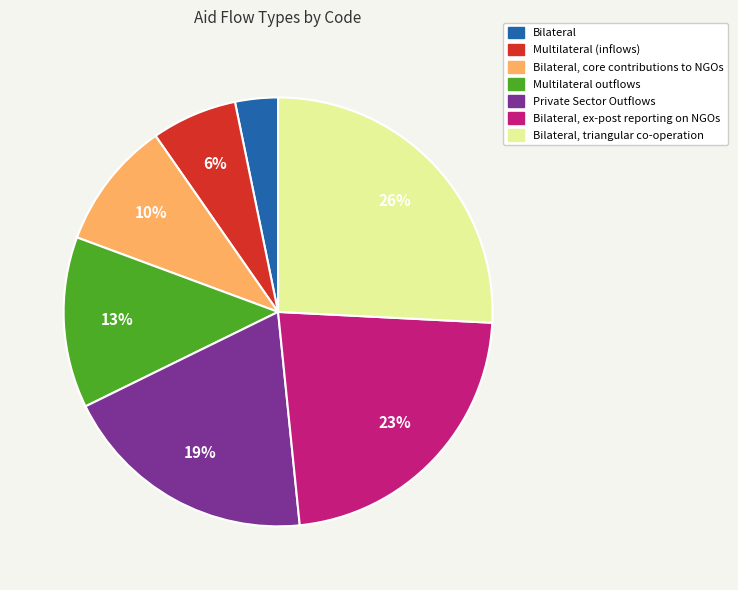

To the nearest percent, what is the difference between the largest and smallest slice percentages?

23%